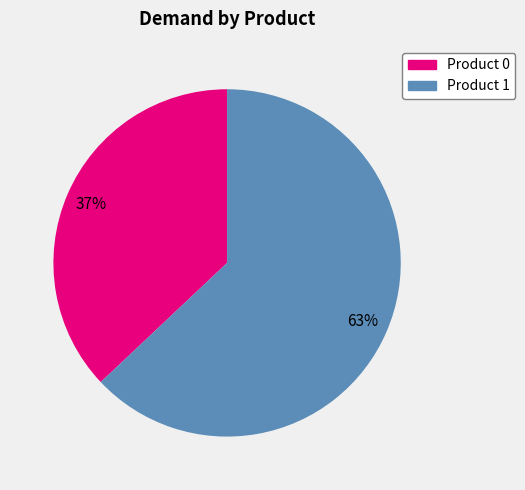

To the nearest percent, what is the average slice percentage?

50%